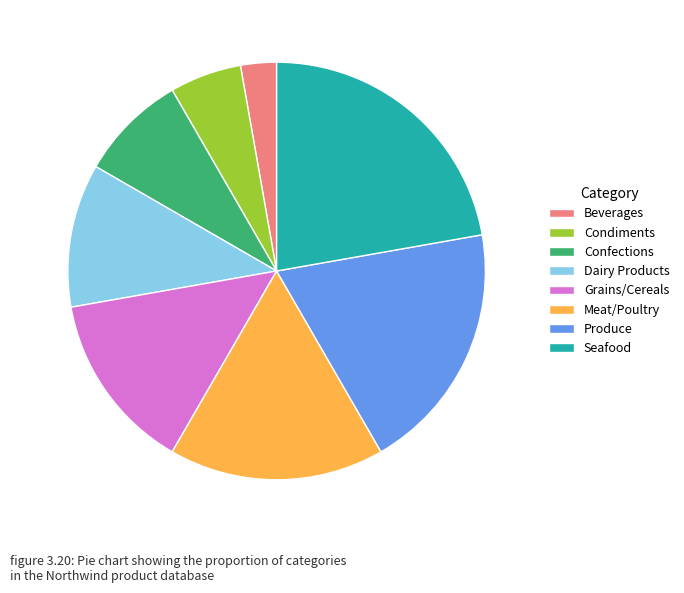

How many segments does this pie chart have?

8